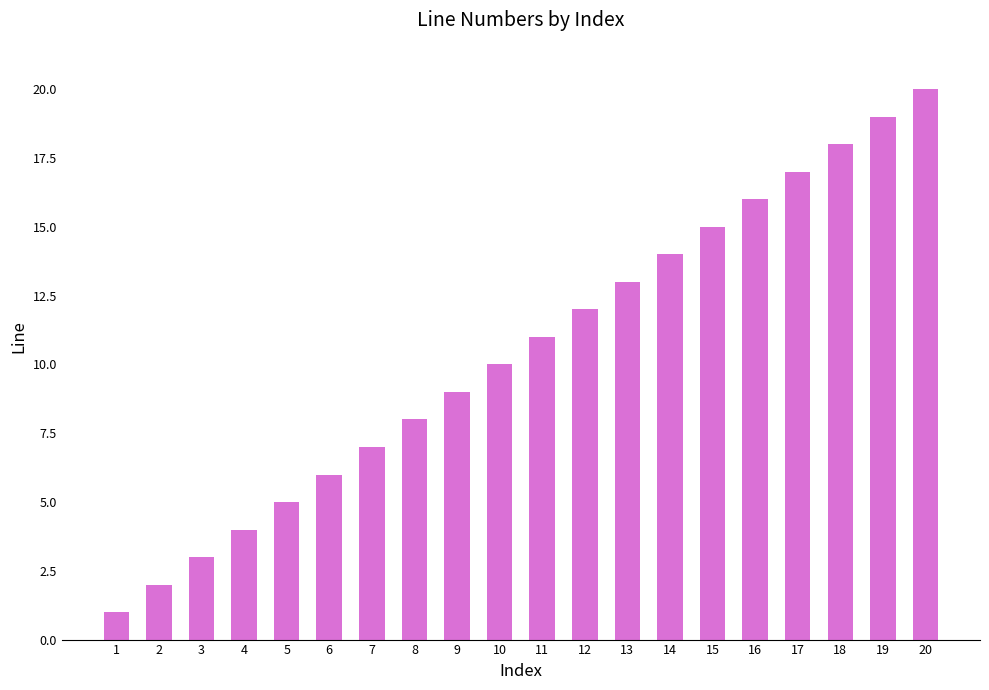

How many data points are less than 11?

10